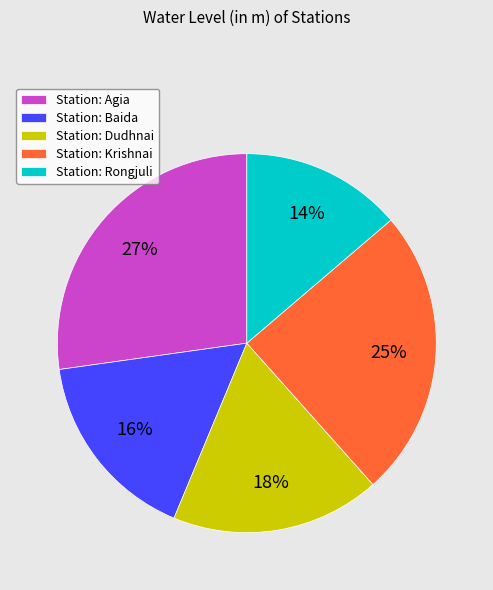

Rank the categories by value from highest to lowest.

Station: Agia, Station: Krishnai, Station: Dudhnai, Station: Baida, Station: Rongjuli